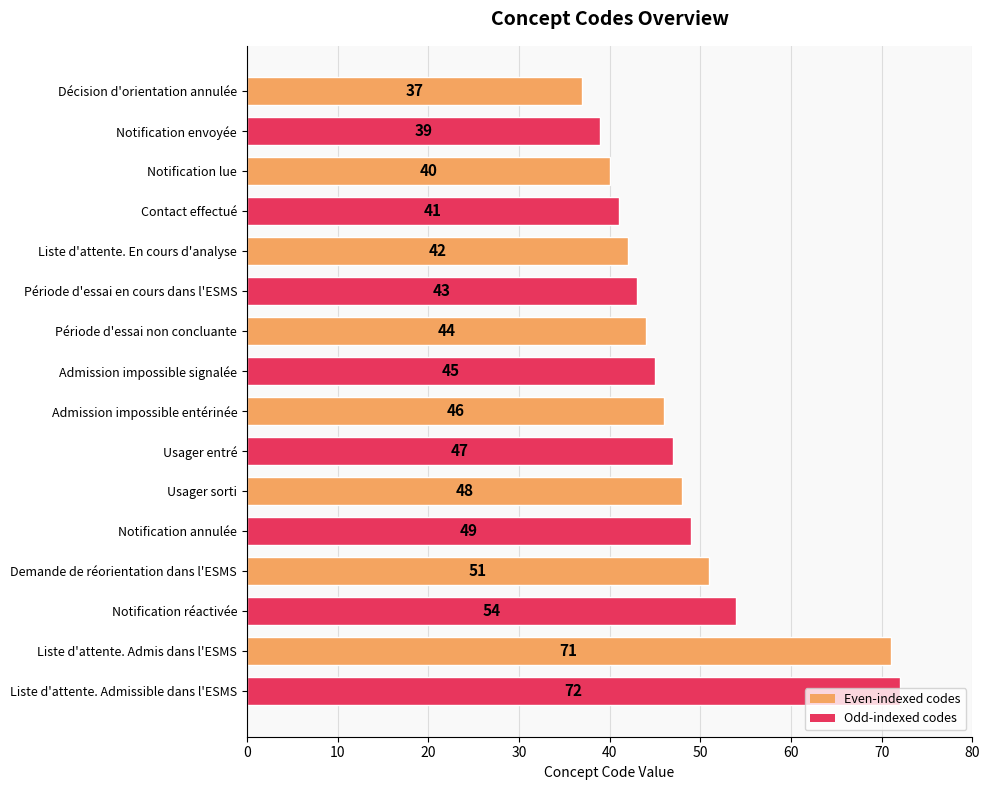

Between Notification lue and Liste d'attente. Admissible dans l'ESMS, which is larger?

Liste d'attente. Admissible dans l'ESMS